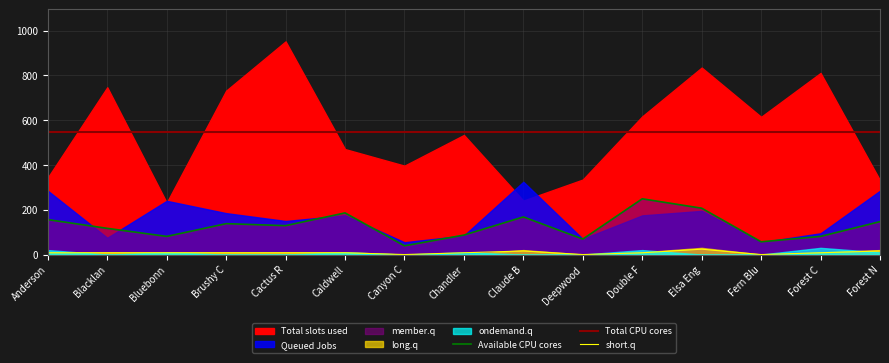

Is it true that Available CPU cores equals 156 at Anderson?

True